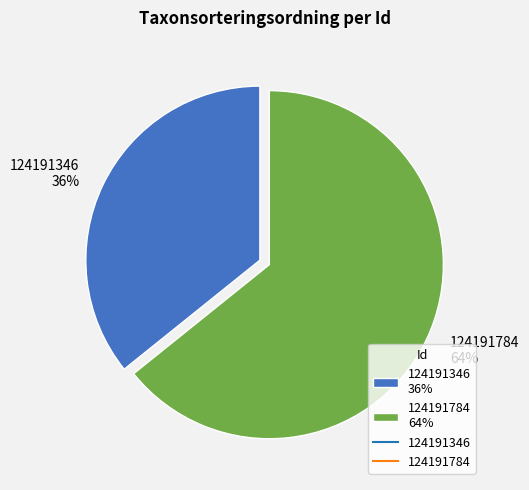

What percentage is the 124191346 slice, to the nearest percent?

36%